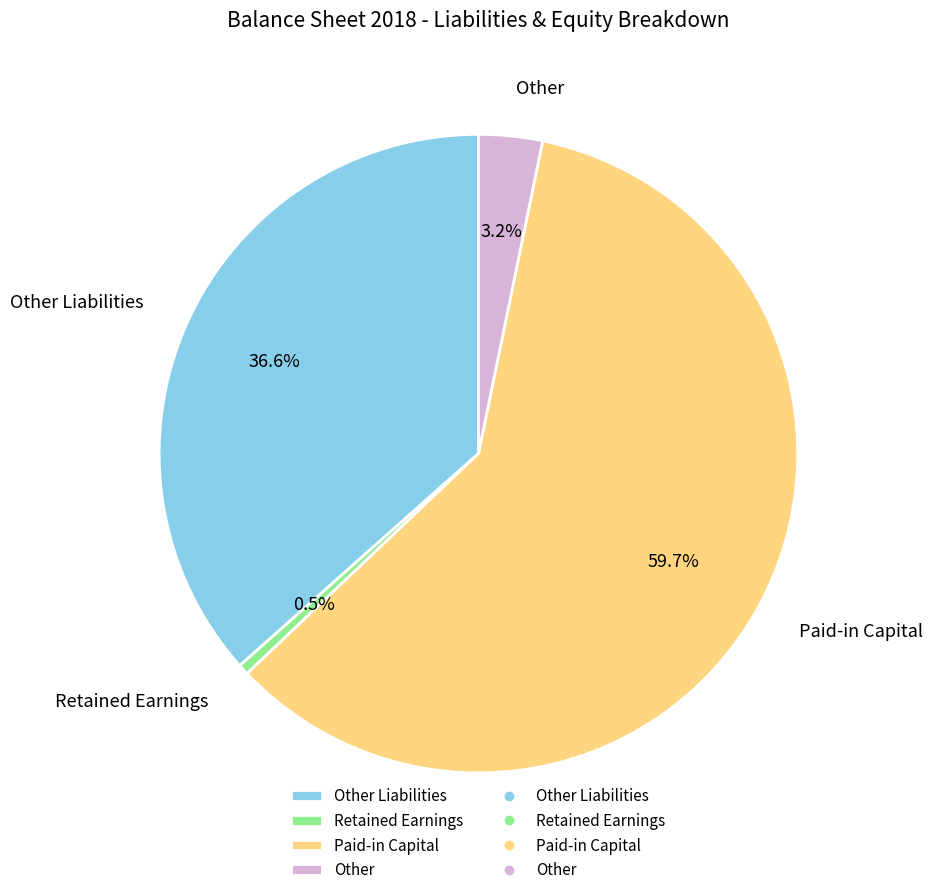

Approximately how many times larger is the value at Paid-in Capital compared to Other Liabilities?

1.6